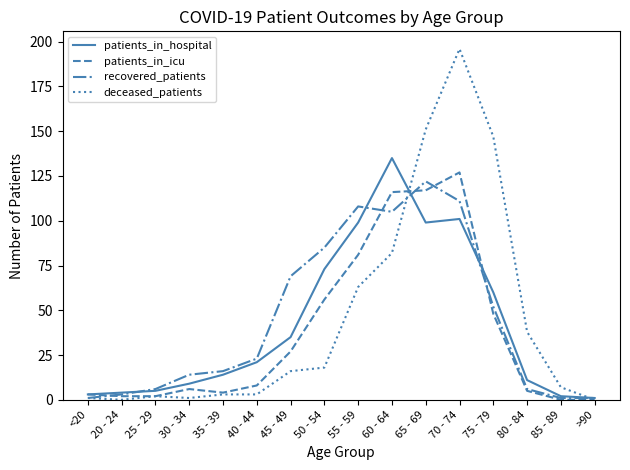

Rank the series at 55 - 59 from highest to lowest value.

recovered_patients, patients_in_hospital, patients_in_icu, deceased_patients